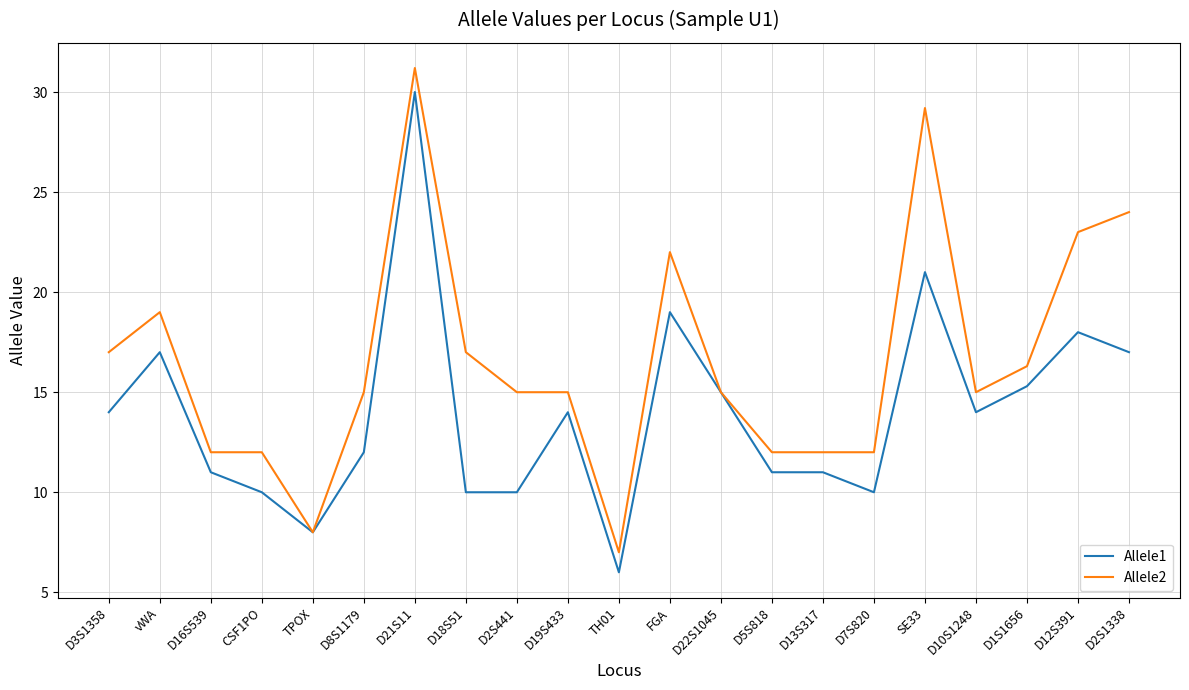

What is the sum of all Allele1 values?

293.3